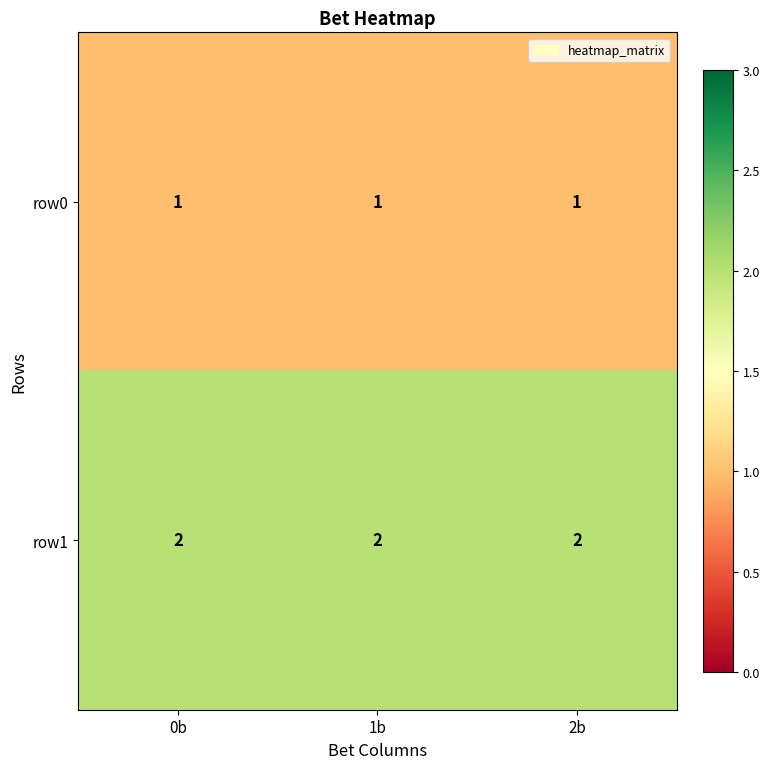

The value of row0 at 2b is 1. True or false?

True